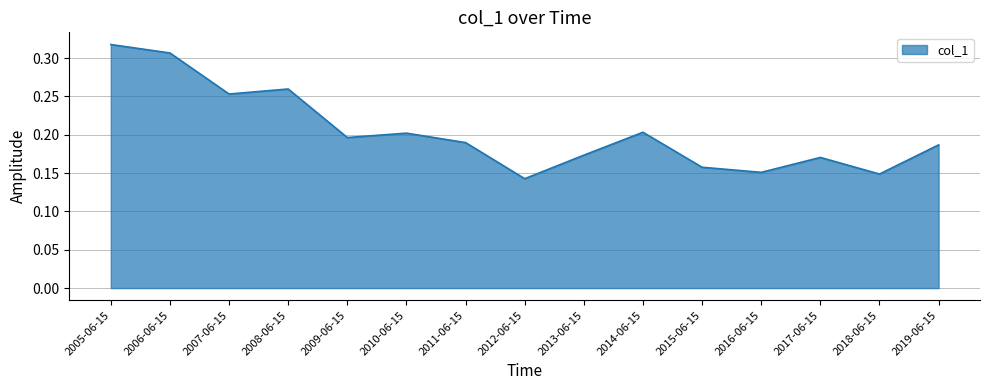

True or false: the data shows 0.3 at 2014-06-15.

False